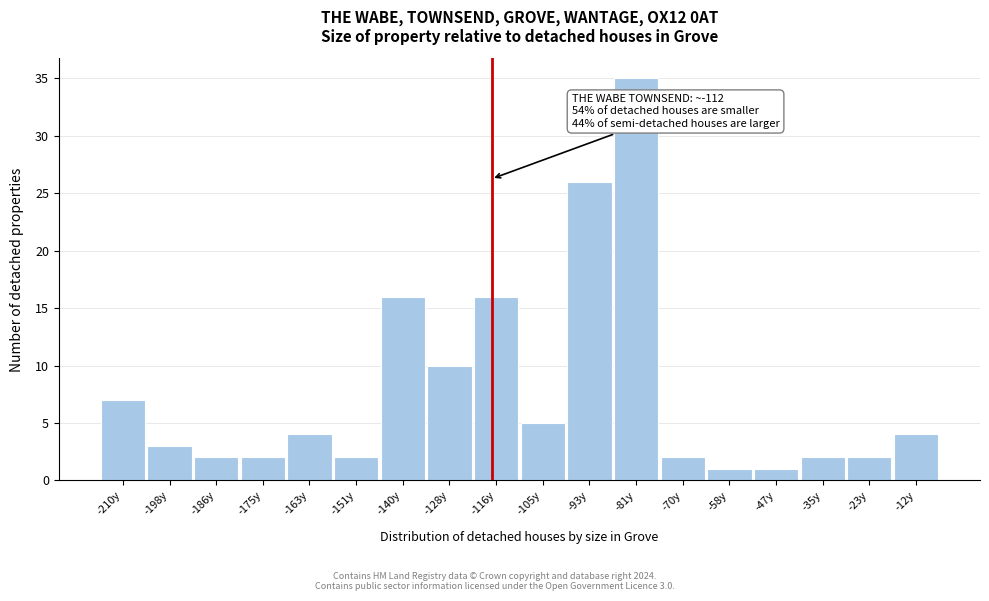

Reading right to left, what are all the values shown in this chart?

4	2	2	1	1	2	35	26	5	16	10	16	2	4	2	2	3	7